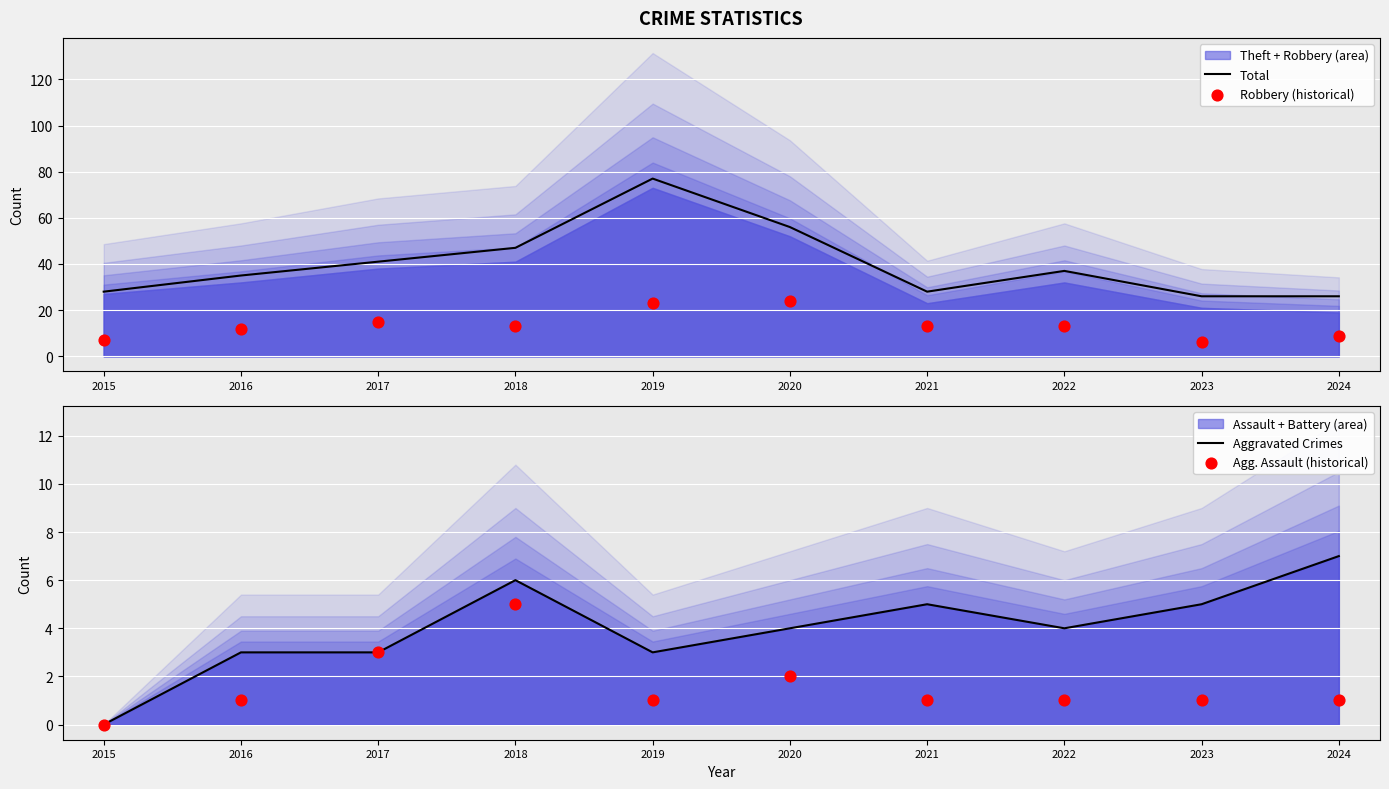

Which series has the widest spread of Y values?

Total